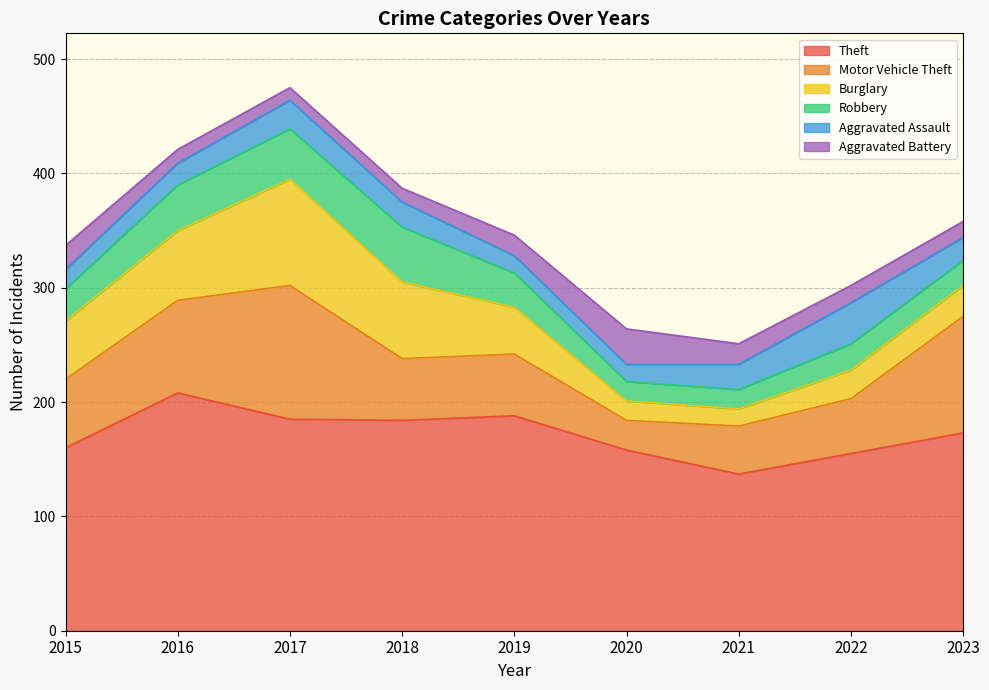

Reading left to right, transcribe all the data shown in this chart.

Theft: 2015=160	2016=208	2017=185	2018=184	2019=188	2020=158	2021=137	2022=155	2023=173
Motor Vehicle Theft: 2015=60	2016=81	2017=117	2018=54	2019=54	2020=26	2021=42	2022=48	2023=102
Burglary: 2015=51	2016=61	2017=93	2018=67	2019=41	2020=17	2021=15	2022=25	2023=27
Robbery: 2015=28	2016=40	2017=44	2018=48	2019=30	2020=17	2021=17	2022=23	2023=22
Aggravated Assault: 2015=17	2016=19	2017=25	2018=22	2019=15	2020=15	2021=22	2022=36	2023=20
Aggravated Battery: 2015=21	2016=12	2017=11	2018=12	2019=18	2020=31	2021=18	2022=15	2023=14